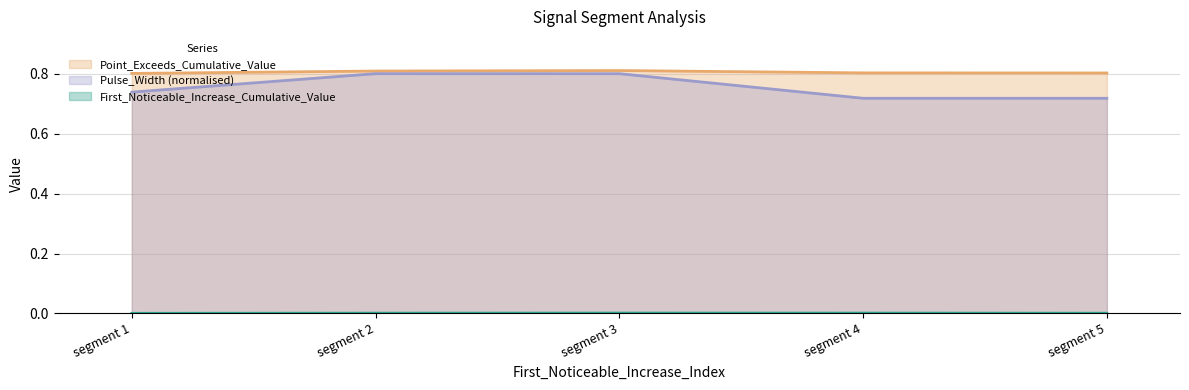

True or false: Point_Exceeds_Cumulative_Value and First_Noticeable_Increase_Cumulative_Value intersect in this chart.

False